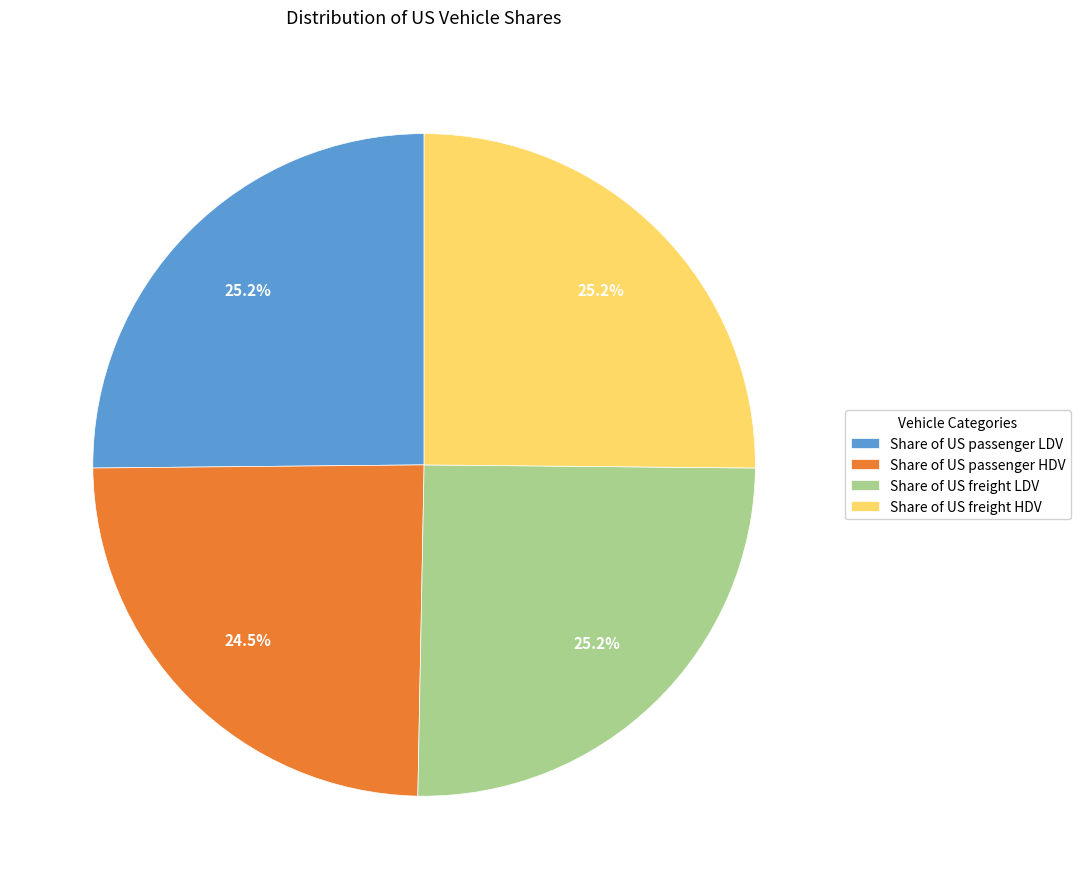

Is Share of US freight HDV the majority of the pie?

No